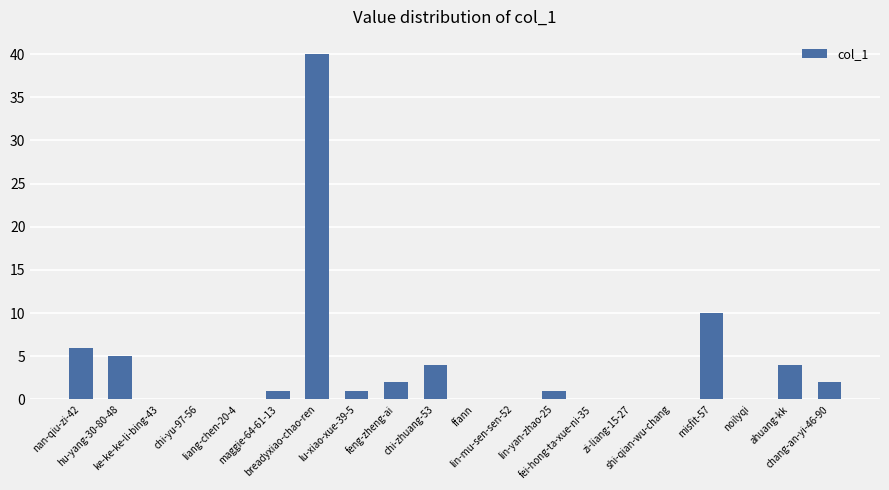

What is the greatest value displayed?

40